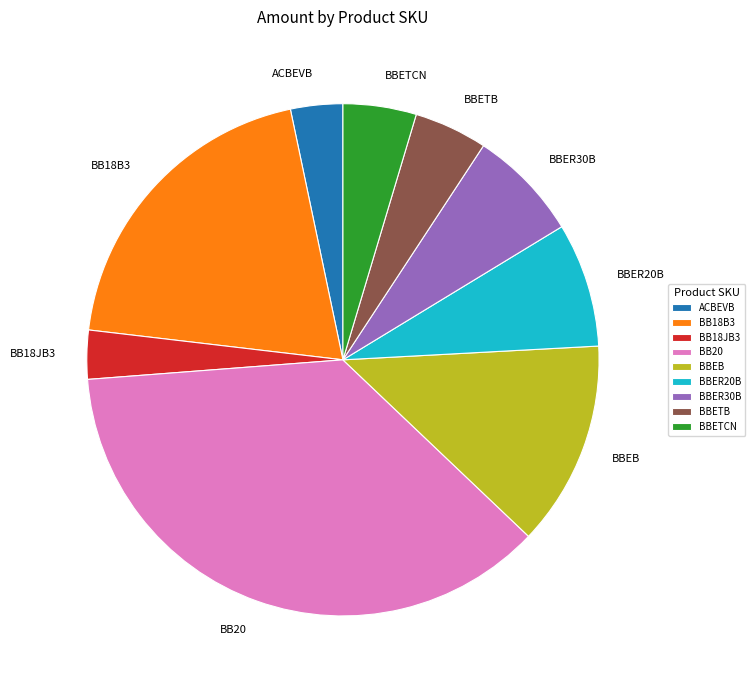

How many slices are in this pie chart?

9